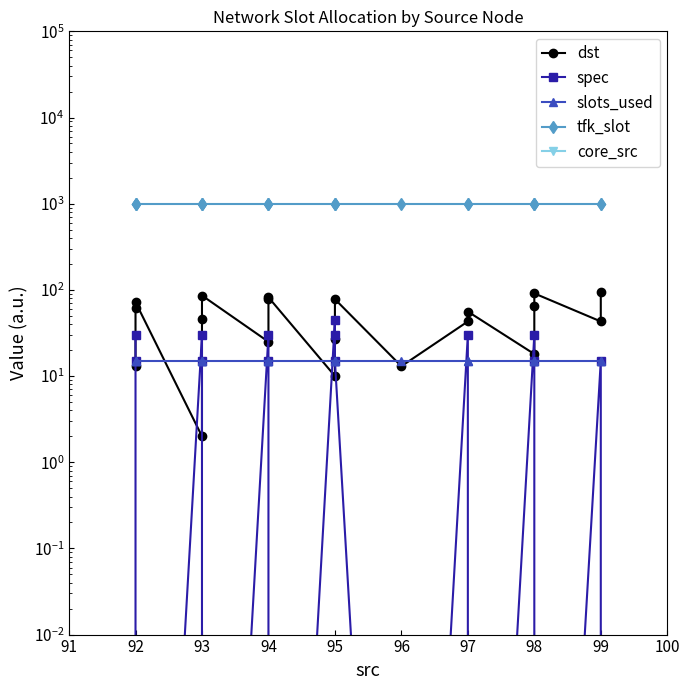

Which series has the largest total across all categories?

tfk_slot